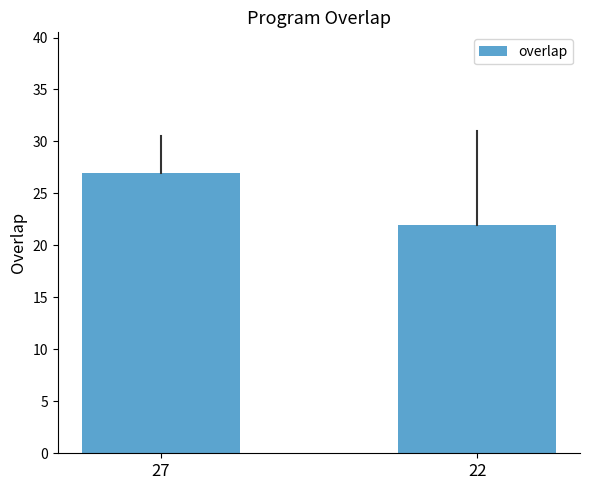

Rank the categories by value from highest to lowest.

27, 22